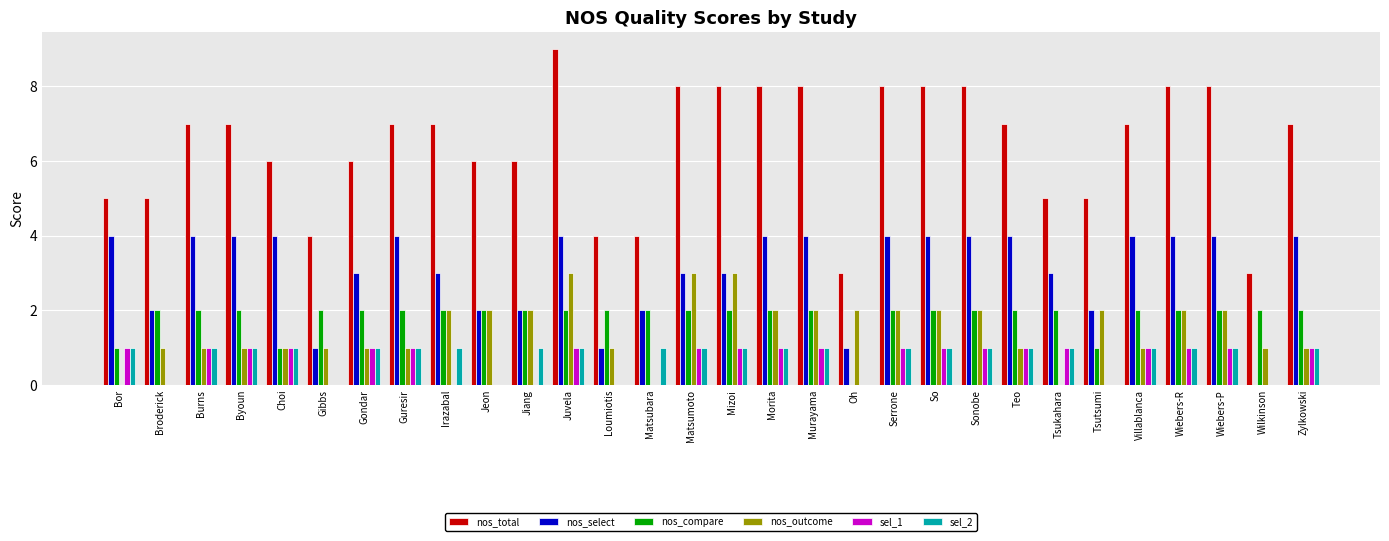

The nos_compare series shows 2 at Jeon. True or false?

True